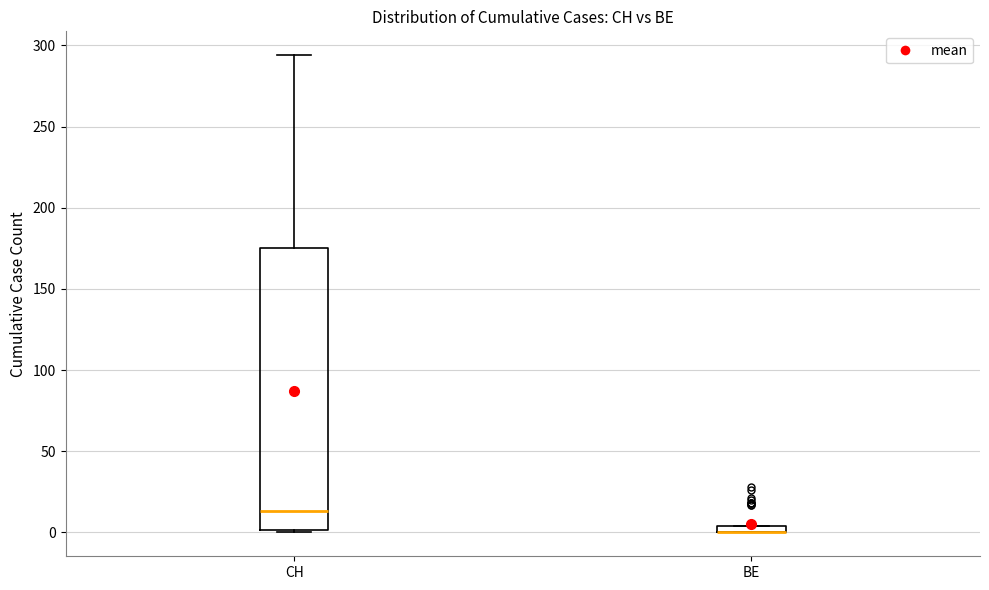

Where is the upper edge of the box for CH on the y-axis? The values are not printed on the chart, so give them approximately, as read against the axis.

175